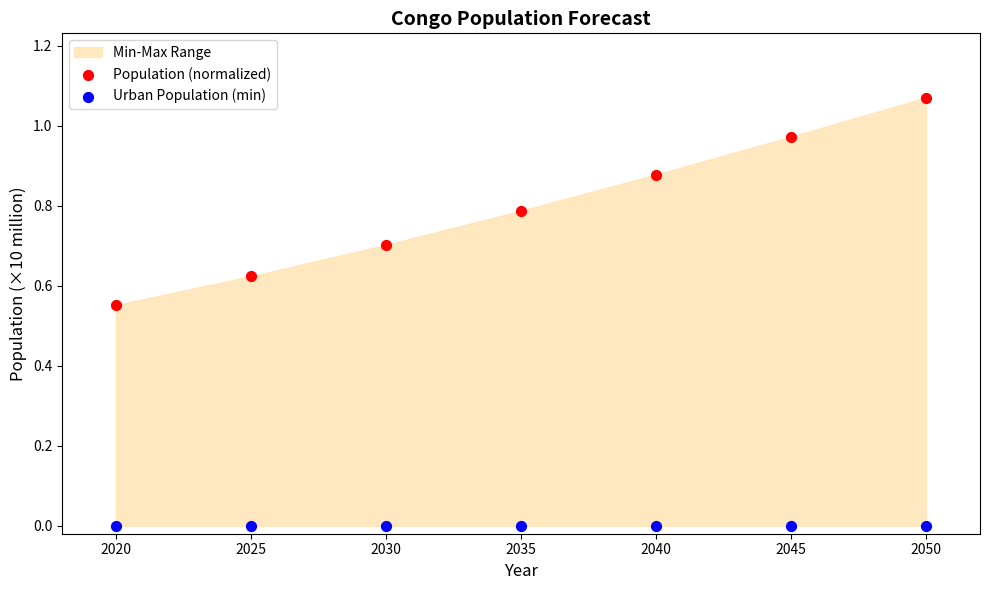

Which series contains the highest Y value?

Population (normalized)